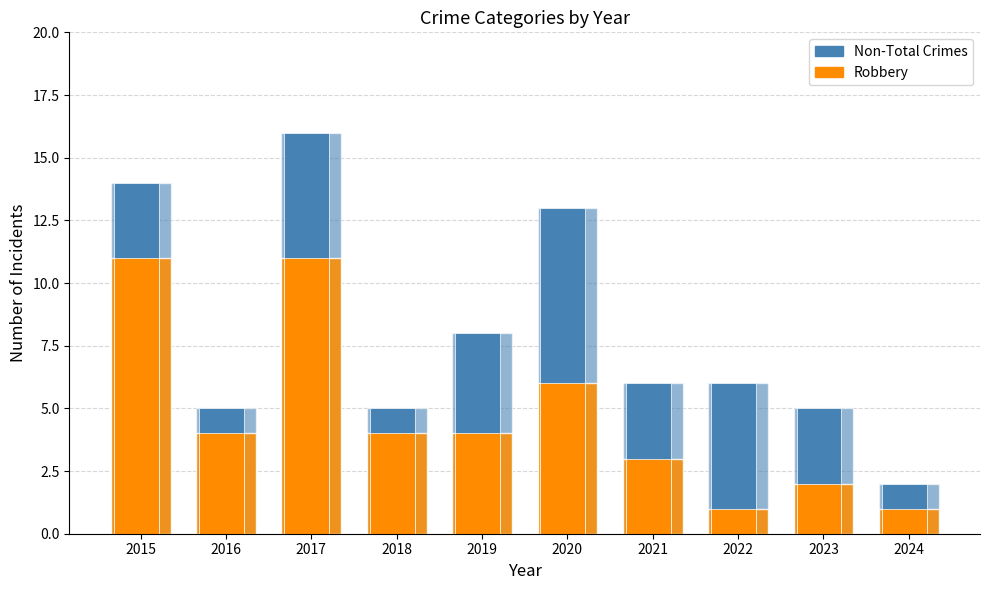

Reading right to left, list all the values displayed in this chart.

Non-Total Crimes: 2024=2	2023=5	2022=6	2021=6	2020=13	2019=8	2018=5	2017=16	2016=5	2015=14
Robbery: 2024=1	2023=2	2022=1	2021=3	2020=6	2019=4	2018=4	2017=11	2016=4	2015=11